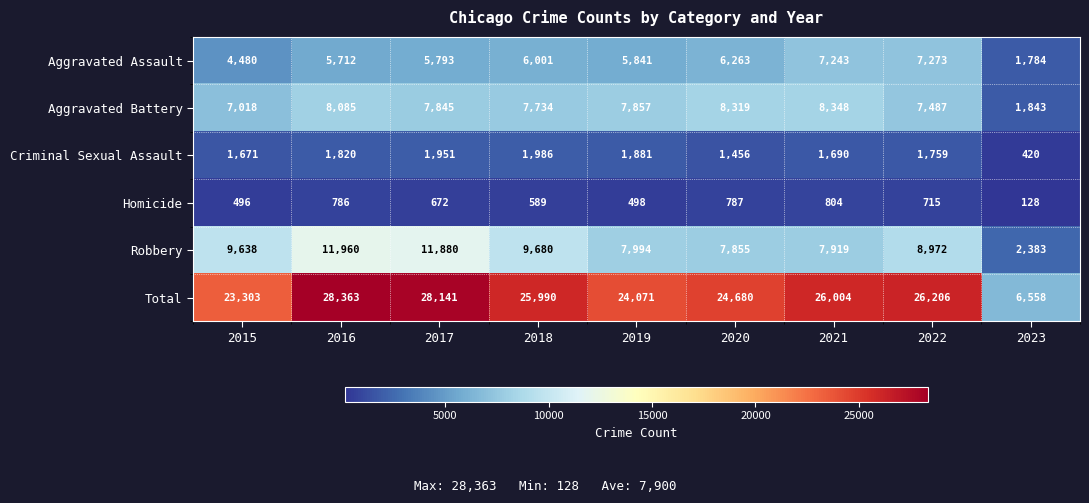

List the labels in order of Criminal Sexual Assault value, largest first.

2018, 2017, 2019, 2016, 2022, 2021, 2015, 2020, 2023